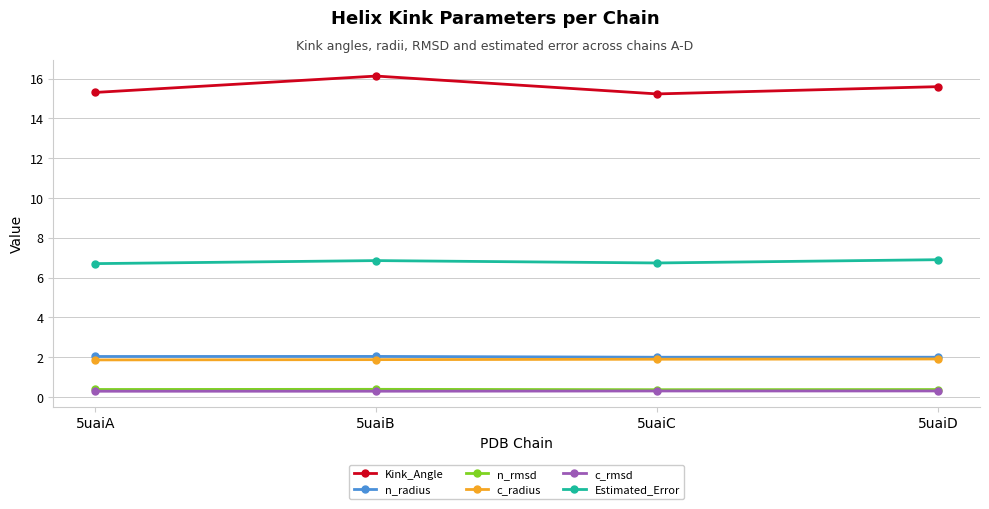

Is it true that Estimated_Error equals 6.7 at 5uaiA?

True